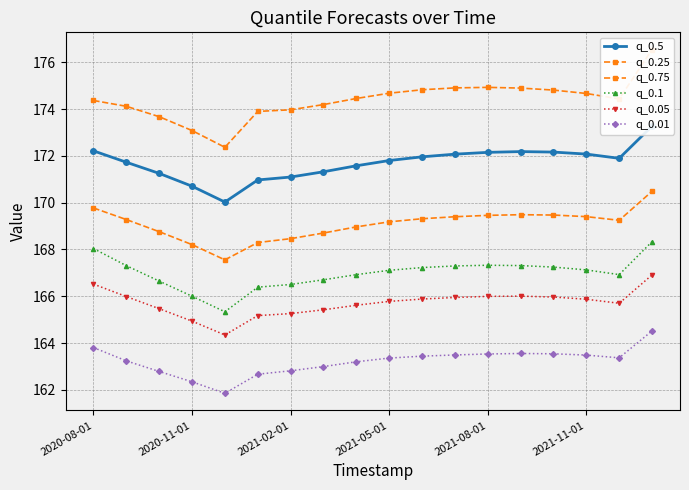

What is the average value of the q_0.01 series?

163.2